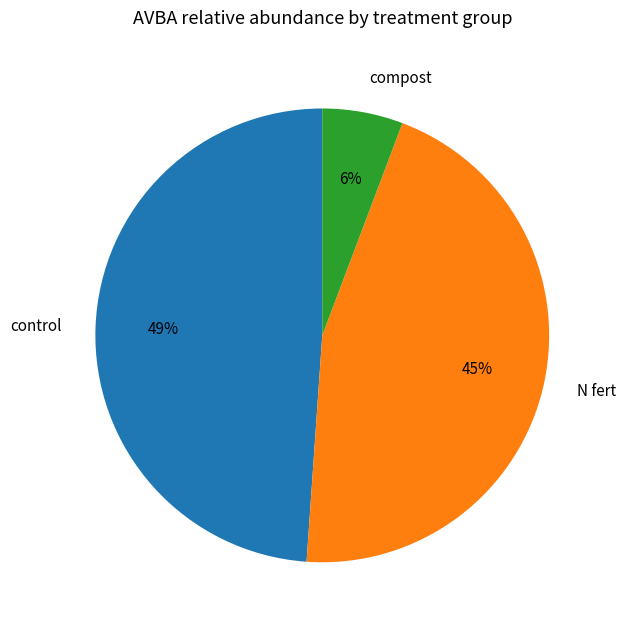

True or false: control accounts for 49% of the total.

True